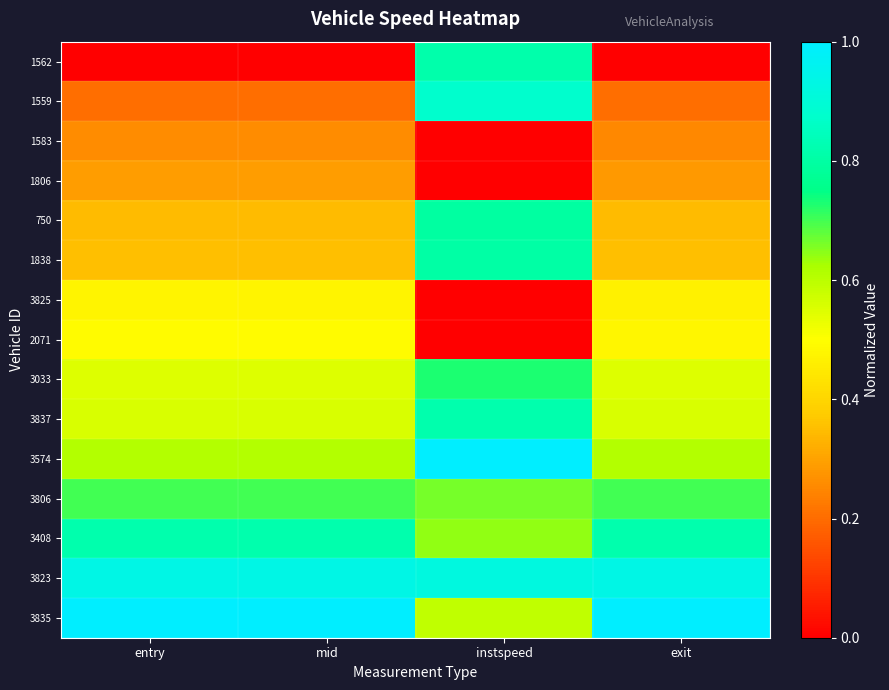

Reading right to left, what are all the values shown in this chart?

1562: exit=0.0	instspeed=0.8	mid=0.0	entry=0.0
1559: exit=0.2	instspeed=0.9	mid=0.2	entry=0.2
1583: exit=0.3	instspeed=0.0	mid=0.3	entry=0.3
1806: exit=0.3	instspeed=0.0	mid=0.3	entry=0.3
750: exit=0.3	instspeed=0.8	mid=0.3	entry=0.3
1838: exit=0.4	instspeed=0.8	mid=0.4	entry=0.4
3825: exit=0.5	instspeed=0.0	mid=0.5	entry=0.5
2071: exit=0.5	instspeed=0.0	mid=0.5	entry=0.5
3033: exit=0.5	instspeed=0.7	mid=0.5	entry=0.5
3837: exit=0.6	instspeed=0.8	mid=0.6	entry=0.6
3574: exit=0.6	instspeed=1.0	mid=0.6	entry=0.6
3806: exit=0.7	instspeed=0.7	mid=0.7	entry=0.7
3408: exit=0.8	instspeed=0.6	mid=0.8	entry=0.8
3823: exit=0.9	instspeed=0.9	mid=0.9	entry=0.9
3835: exit=1.0	instspeed=0.6	mid=1.0	entry=1.0